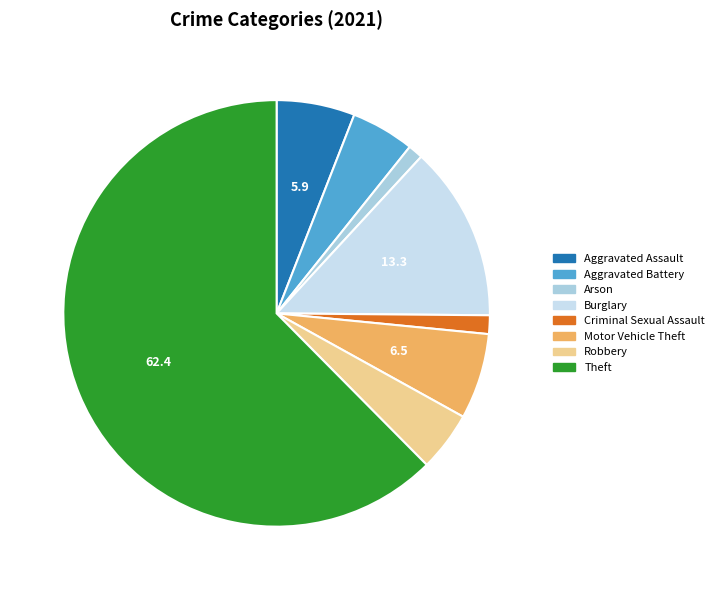

To the nearest percent, what is the difference between the largest and smallest slice percentages?

62%